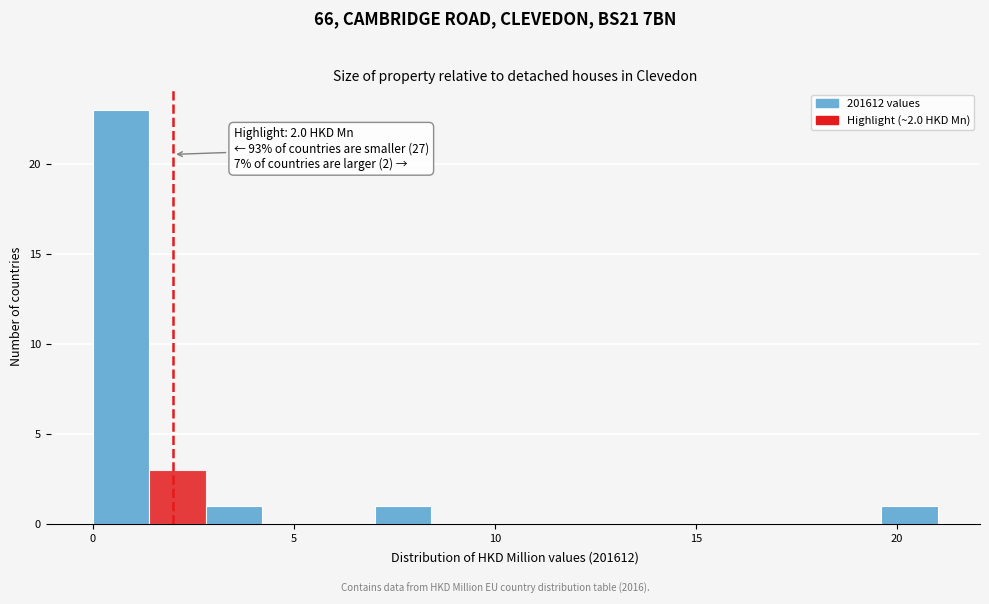

Around what value on the x-axis is the tallest bar? Give the approximate position of its centre, as read against the axis.

0.5